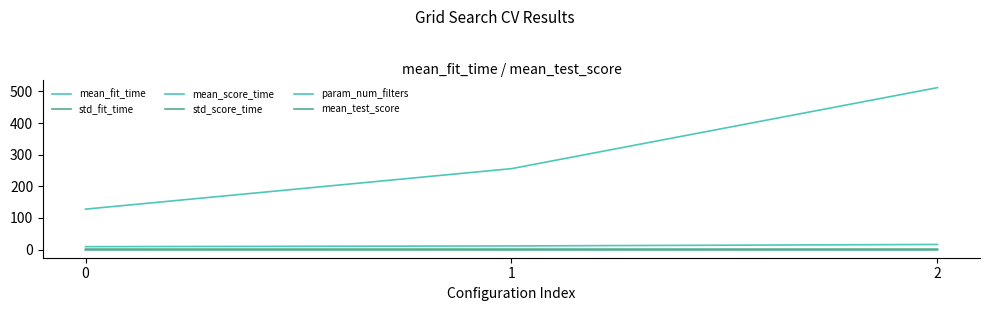

At which category is the sum across all series the highest?

2